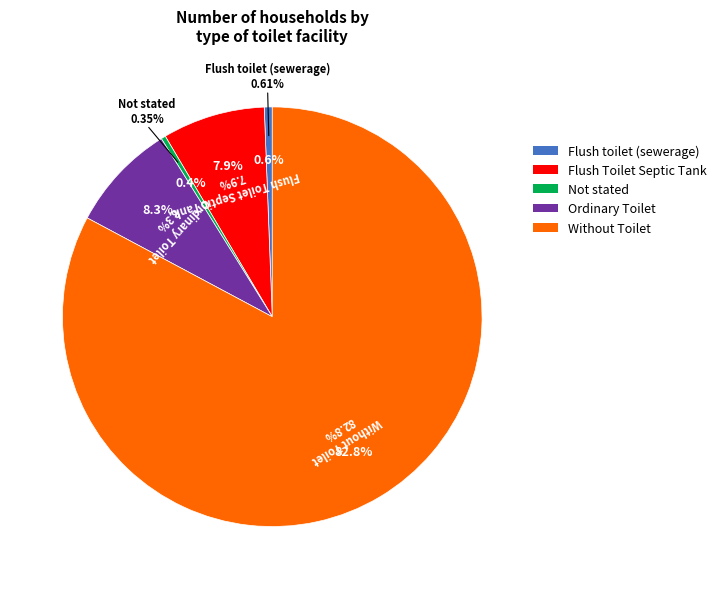

To the nearest percent, what percentage of the pie is Ordinary Toilet?

8%